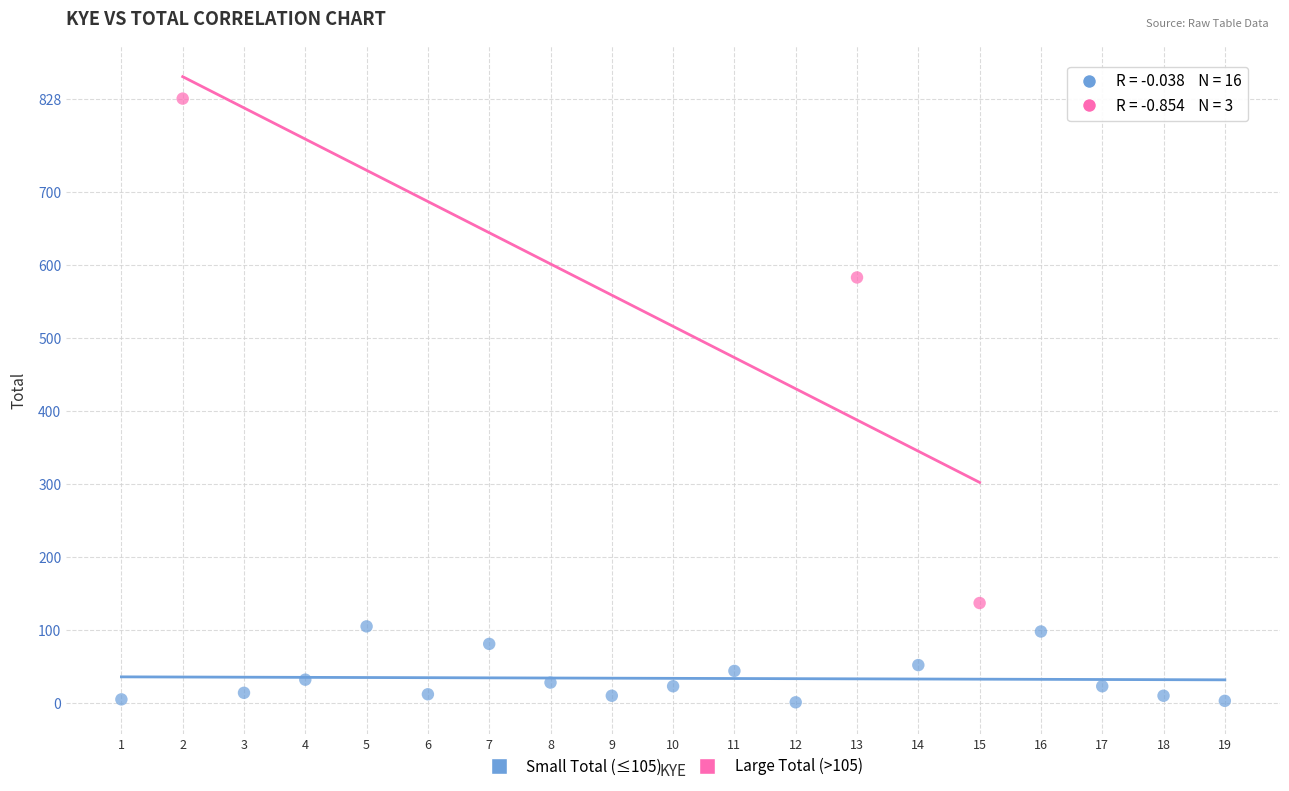

Which series contains the lowest Y value?

Small Total (≤105)